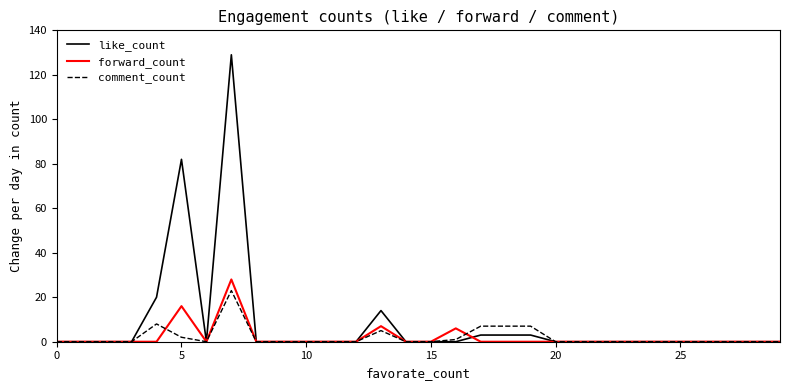

Which series has the largest total across all categories?

like_count